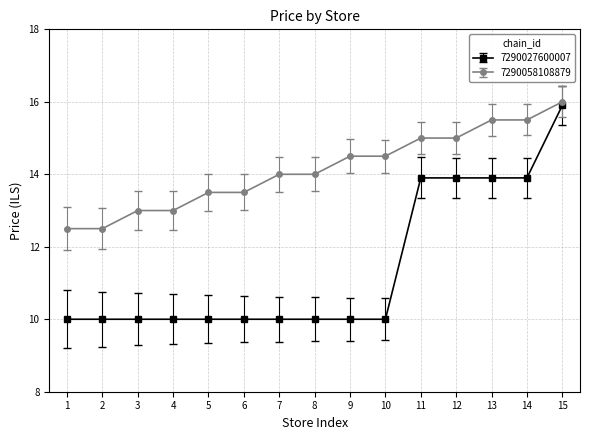

Count the 7290027600007 values in the range 10 to 13.

10